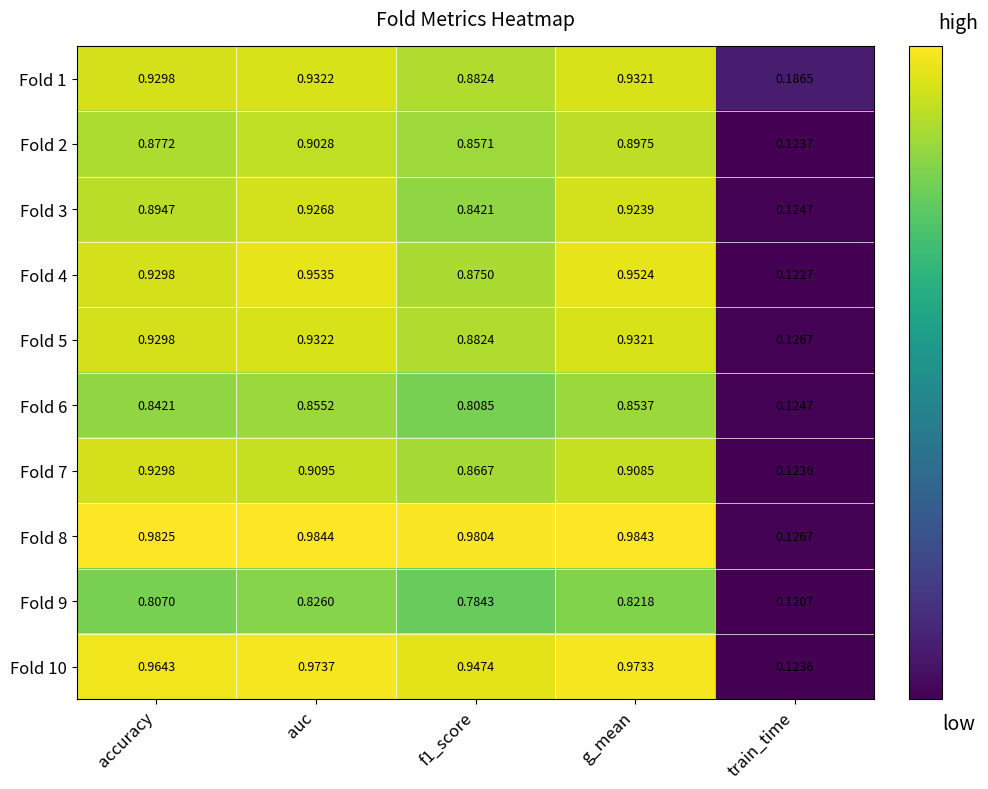

Which category has the lowest value in the Fold 9 series?

train_time